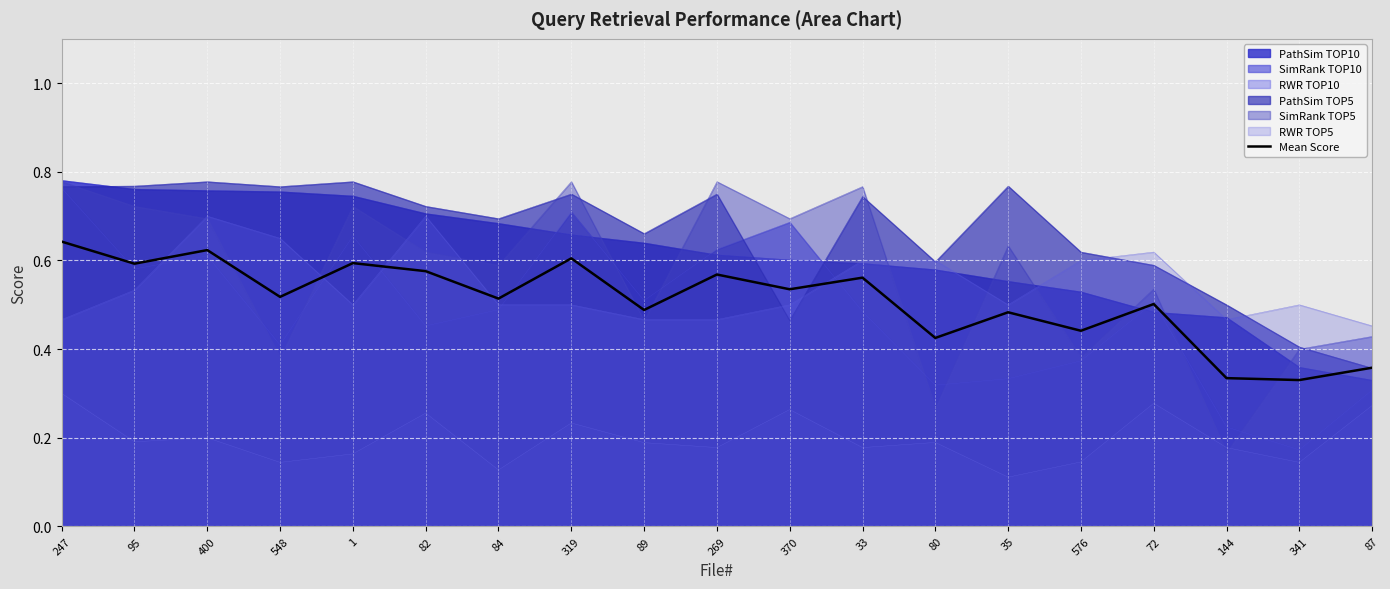

True or false: the data has more than 0 interior local peaks.

True